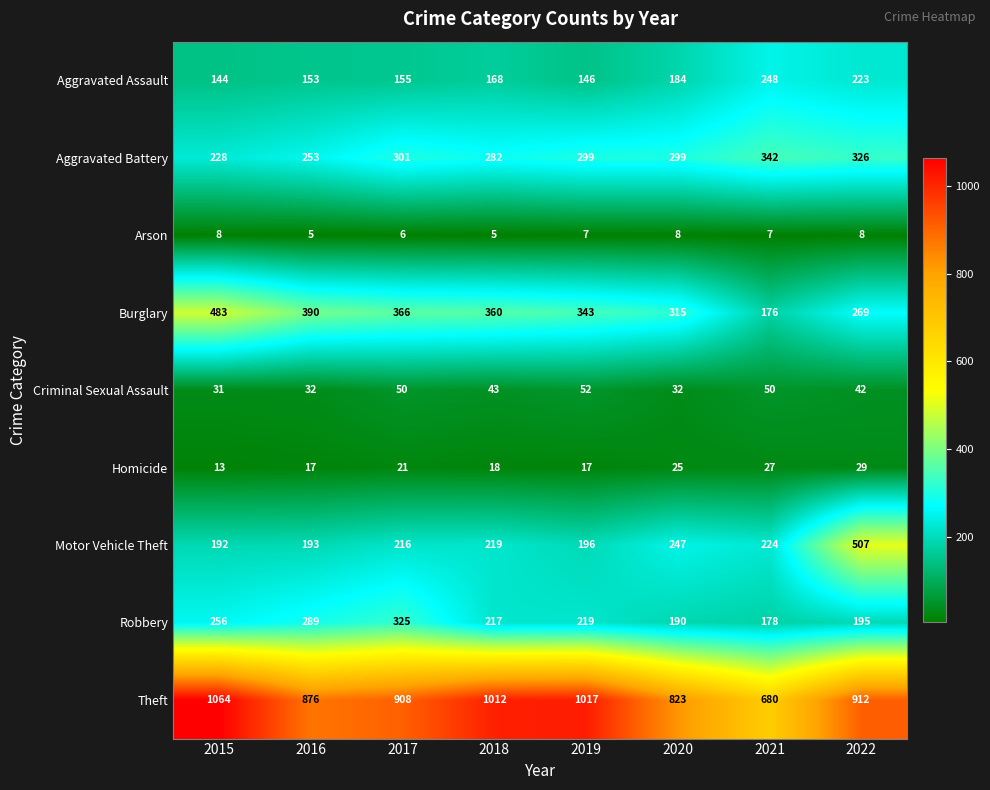

What is the spread (max minus min) of values at 2019?

1010